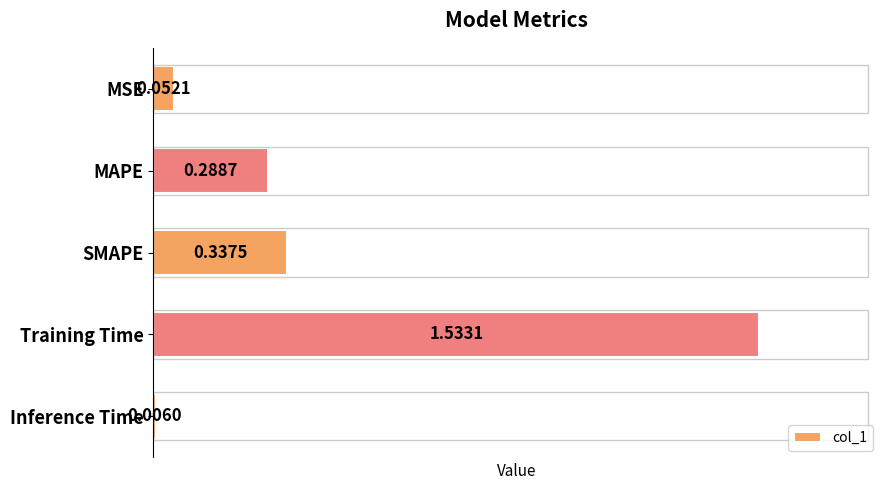

What is the average value?

0.4